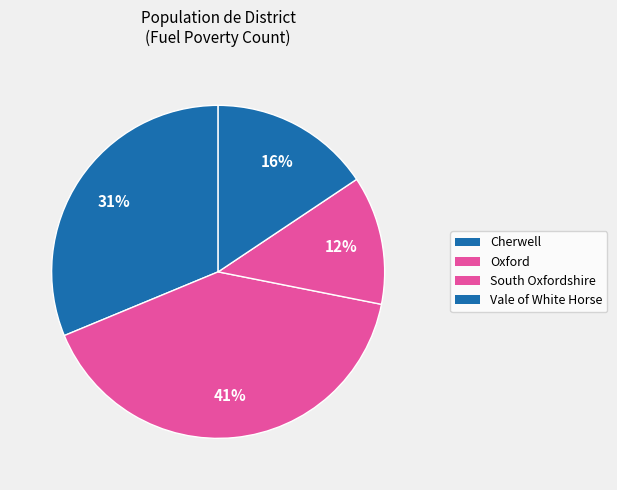

How many segments does this pie chart have?

4